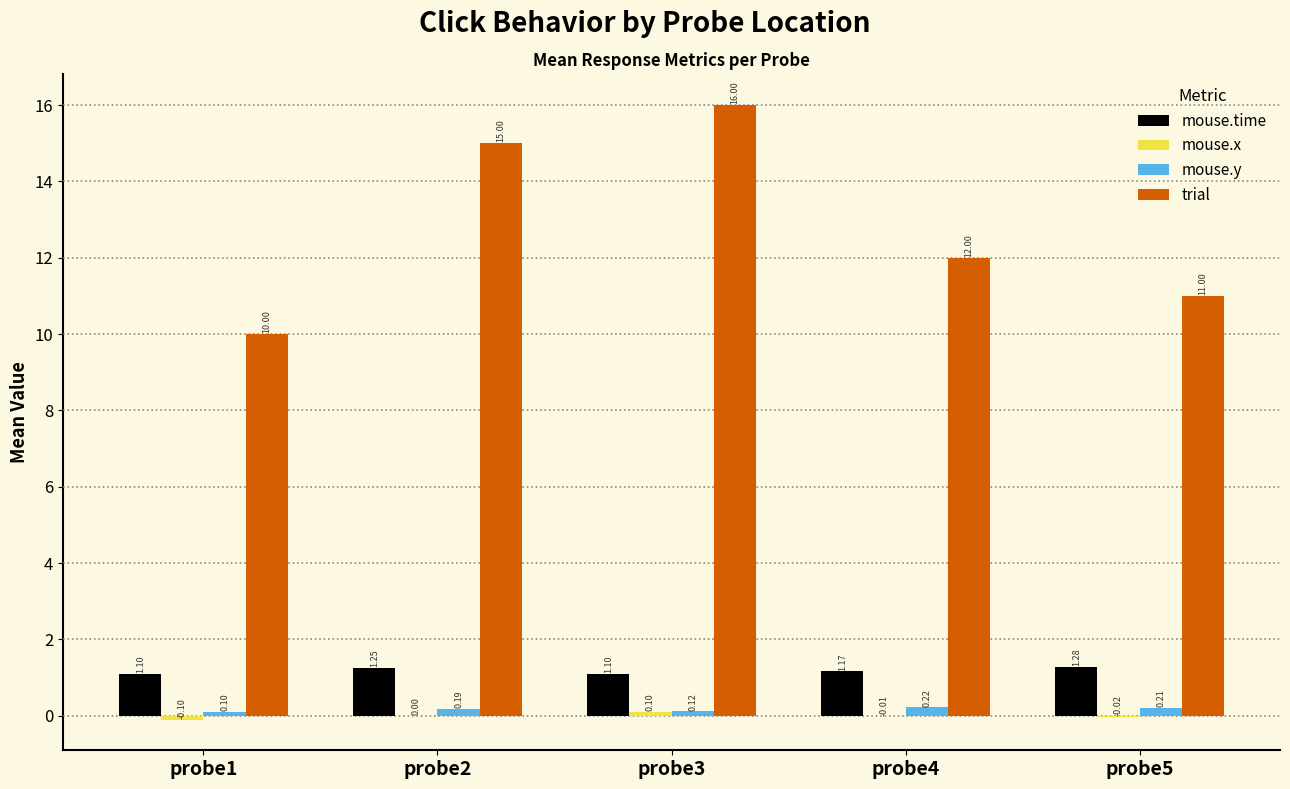

Between probe3 and probe4, which series saw the biggest shift?

trial